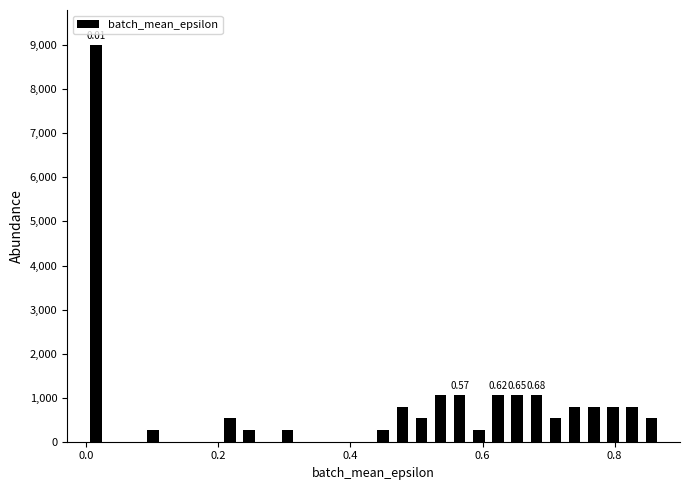

Around what value on the x-axis is the tallest bar? Give the approximate position of its centre, as read against the axis.

0.02